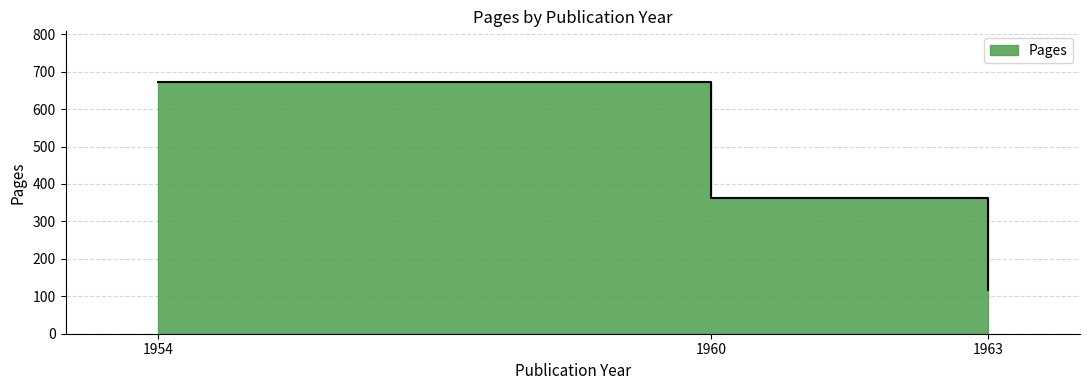

What is the smallest value displayed?

117